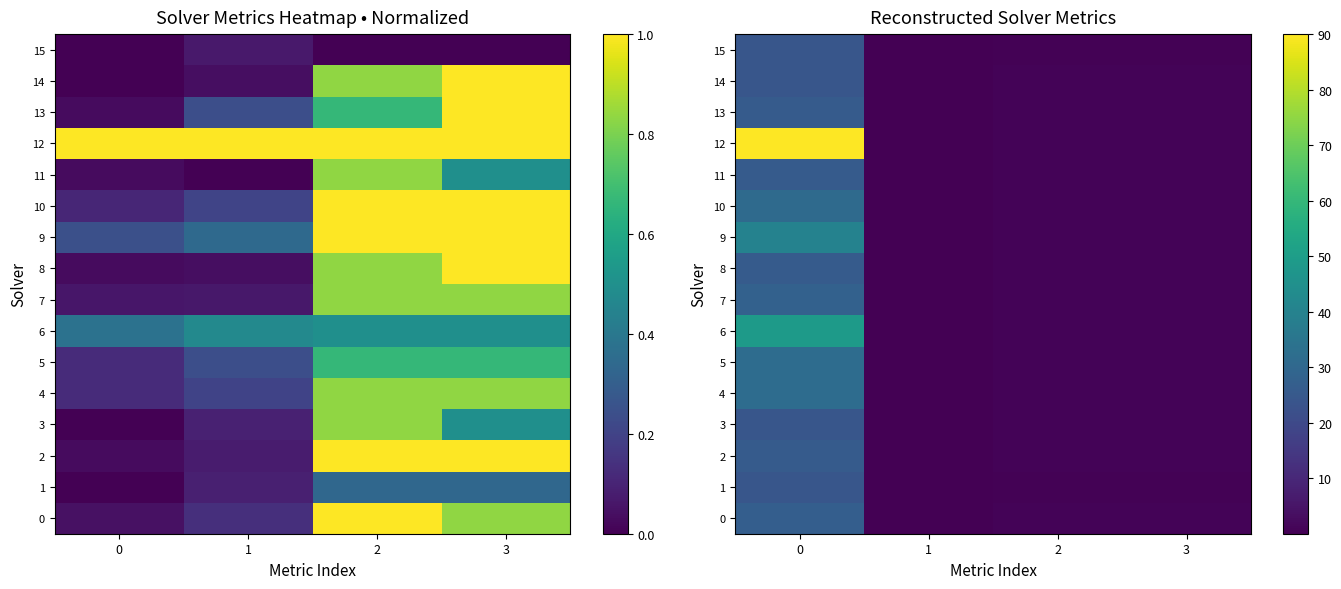

At how many categories does at least one series exceed 74?

1